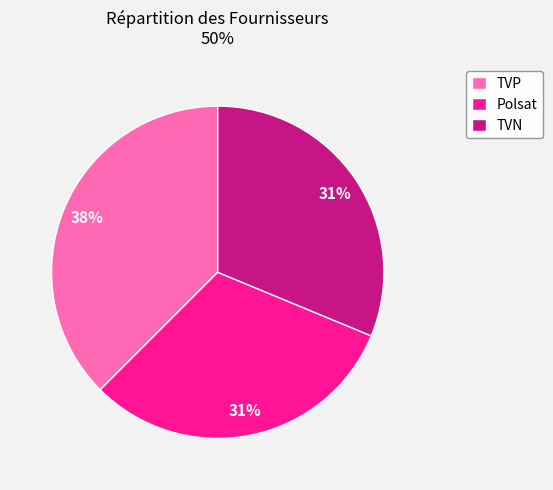

Approximately how many times larger is the value at TVN compared to Polsat?

1.0